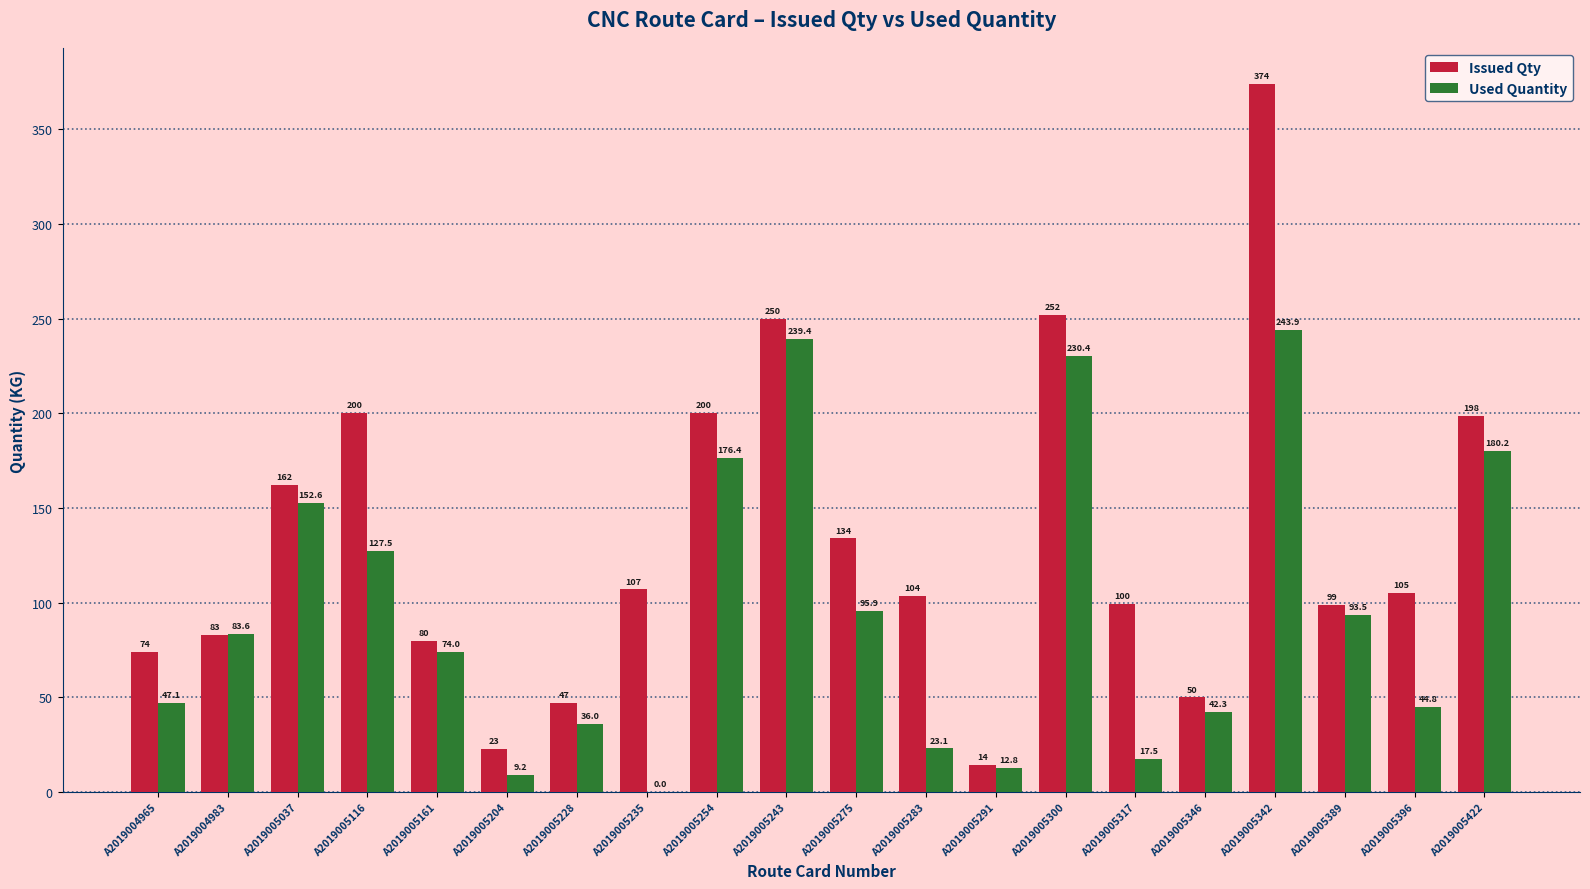

What is the greatest value displayed?

374.0